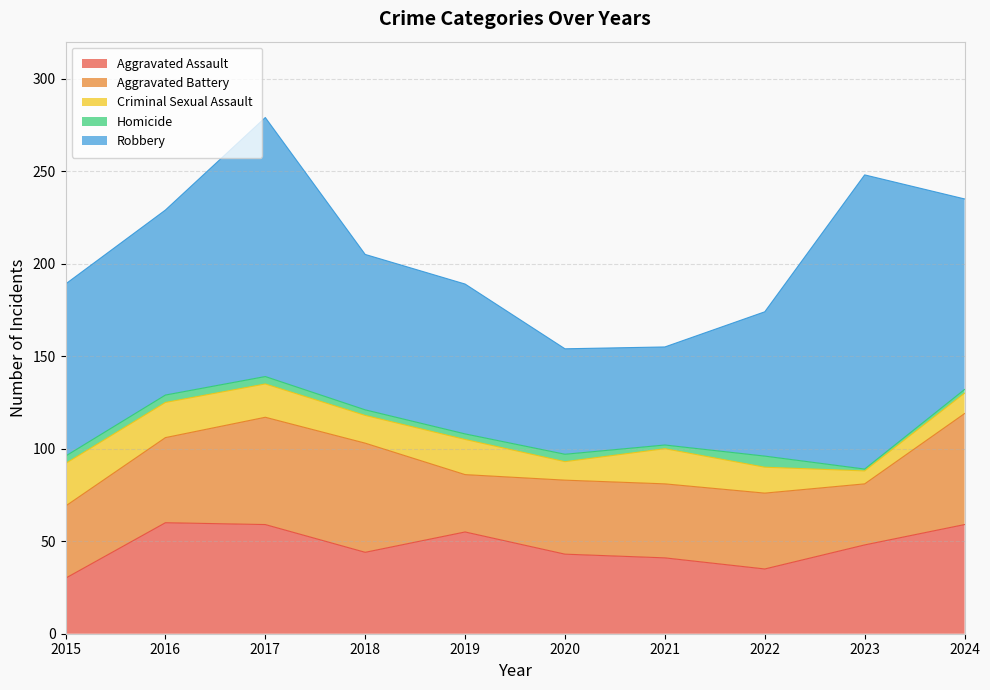

The Robbery series shows 156 at 2024. True or false?

False